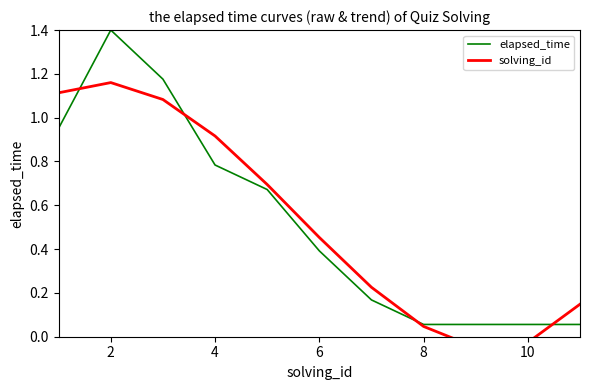

How many times do solving_id and elapsed_time cross each other?

4